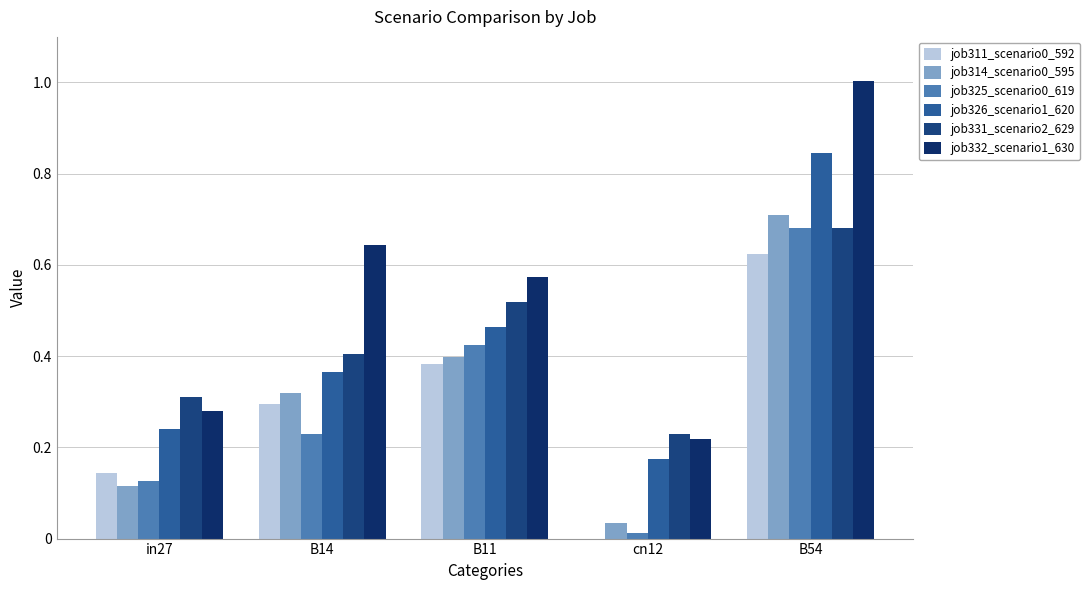

How many groups of bars are there?

5